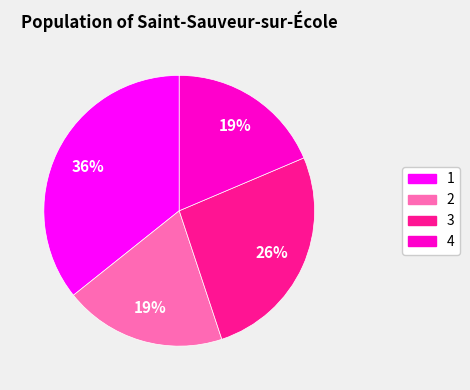

Does any single category account for the majority?

No